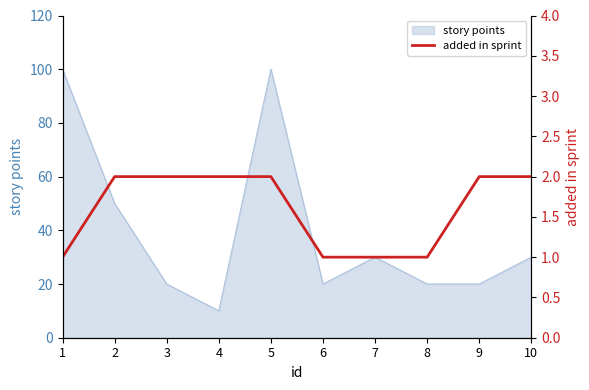

Which category has the lowest value in the story points series?

4